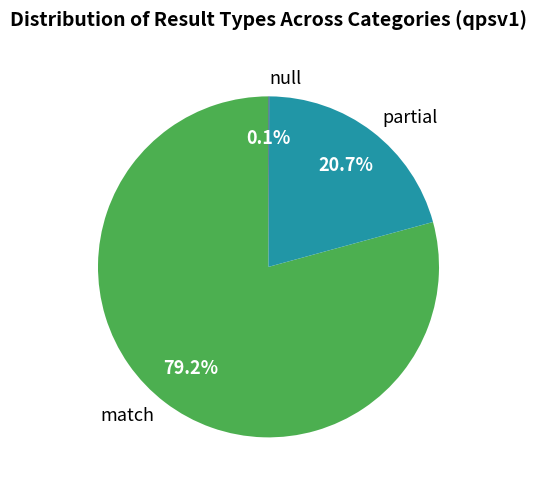

What is the largest slice in the pie chart?

match